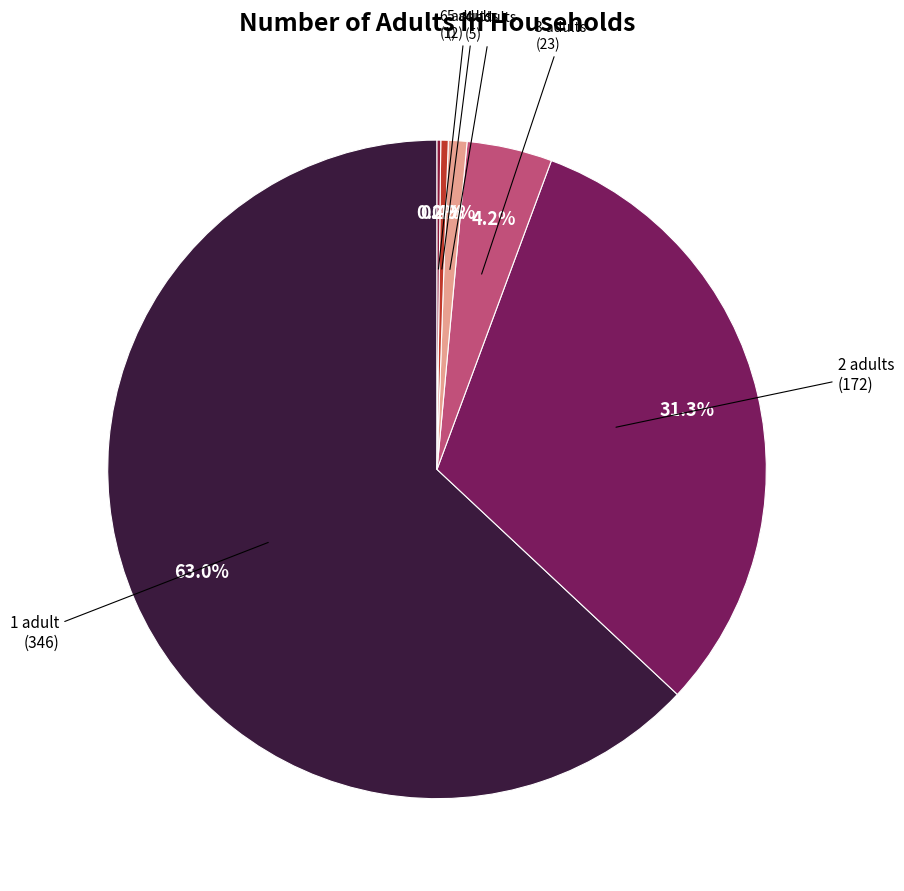

To the nearest percent, what is the average slice percentage?

17%